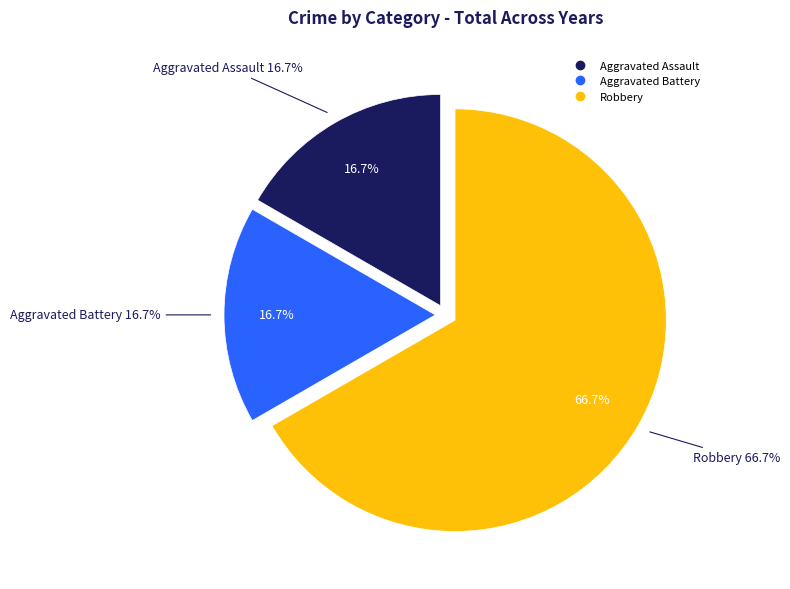

To the nearest percent, what is the average slice percentage?

33%